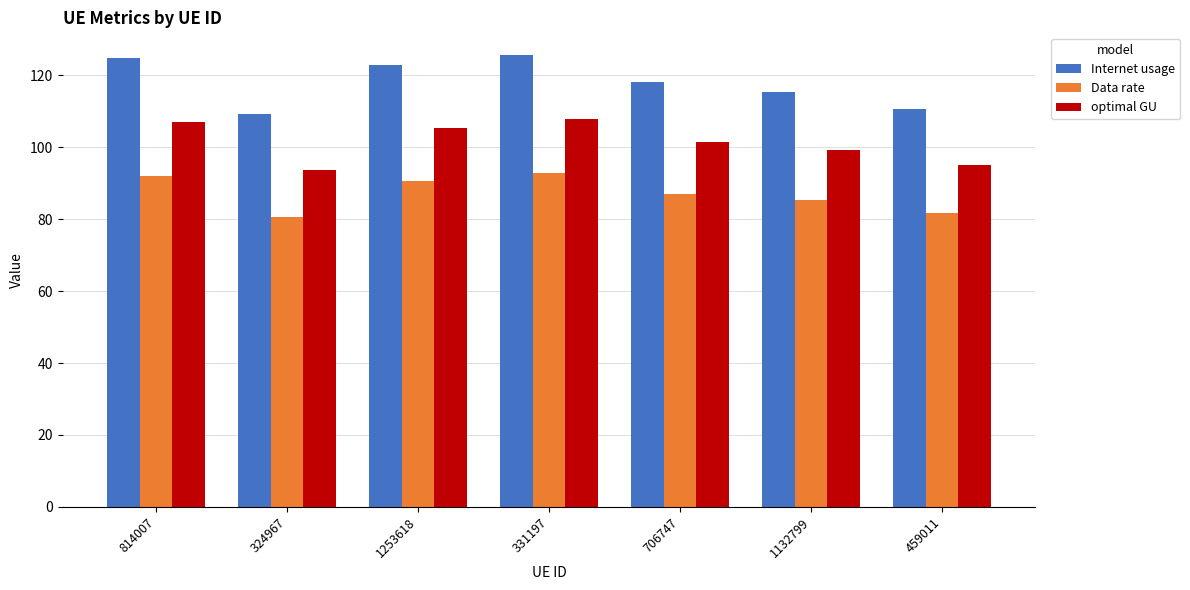

Reading left to right, what are all the values shown in this chart?

Internet usage: 814007=124.7	324967=109.1	1253618=122.8	331197=125.7	706747=118.0	1132799=115.4	459011=110.6
Data rate: 814007=92.0	324967=80.6	1253618=90.6	331197=92.8	706747=87.1	1132799=85.2	459011=81.7
optimal GU: 814007=107.1	324967=93.8	1253618=105.5	331197=108.0	706747=101.4	1132799=99.2	459011=95.1